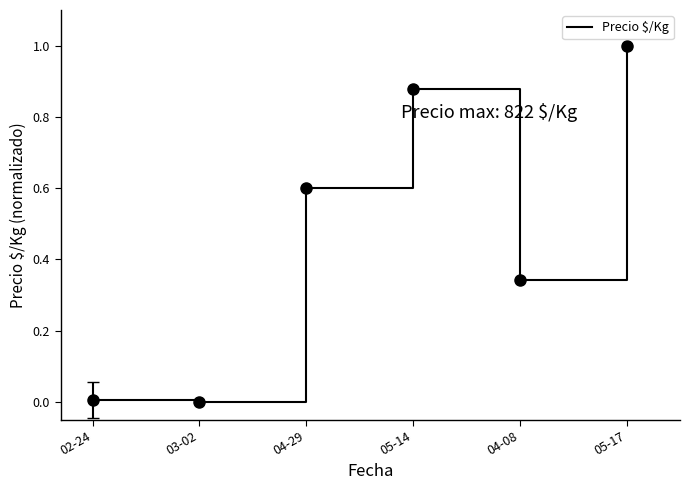

Which category has the highest value across all series?

05-17